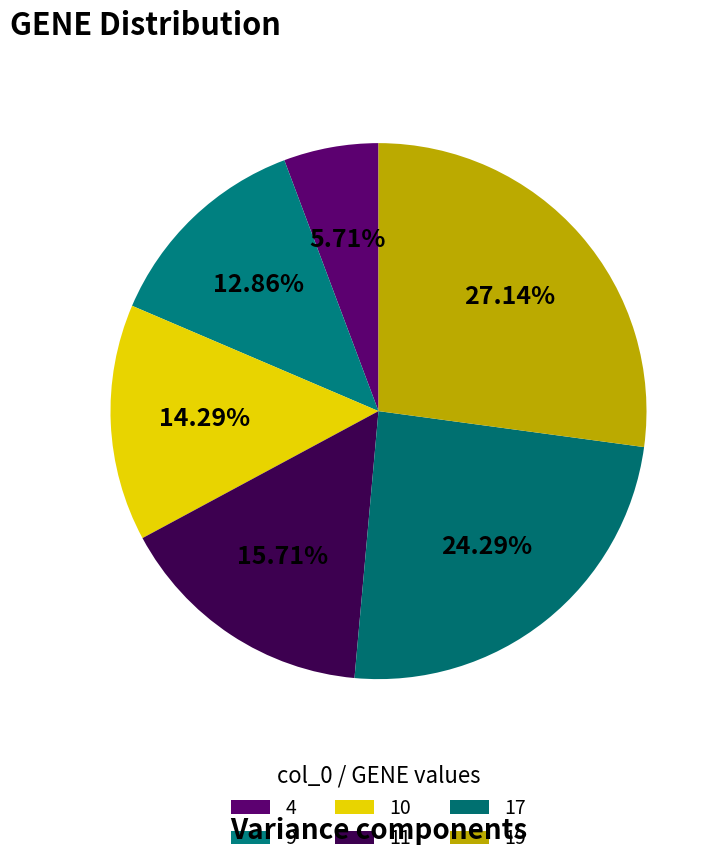

How many slices are in this pie chart?

6